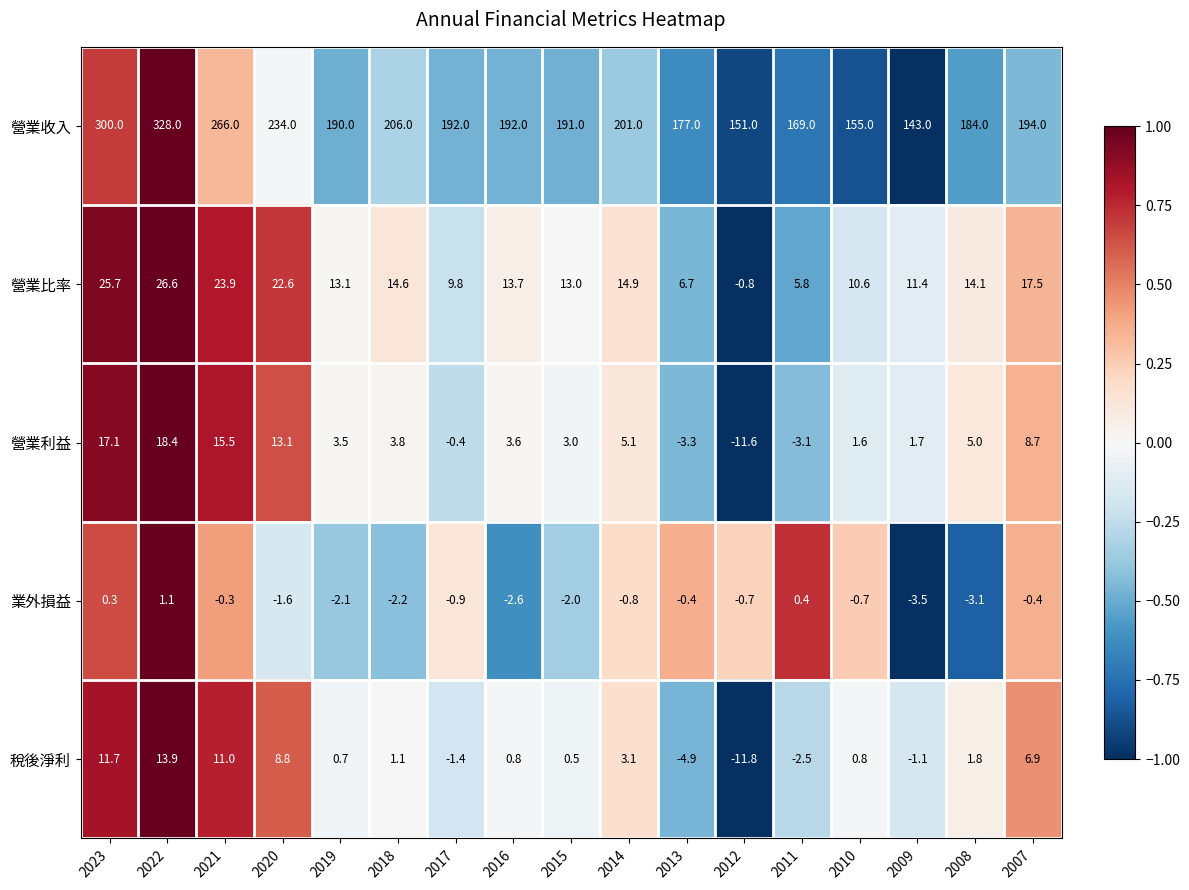

At which category does the chart reach its peak across all series?

2022